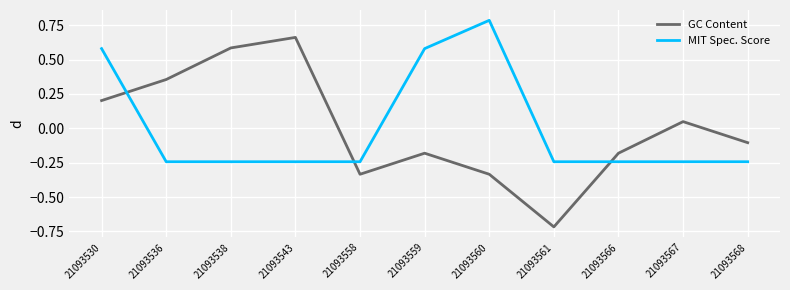

Count the number of data series in this chart.

2